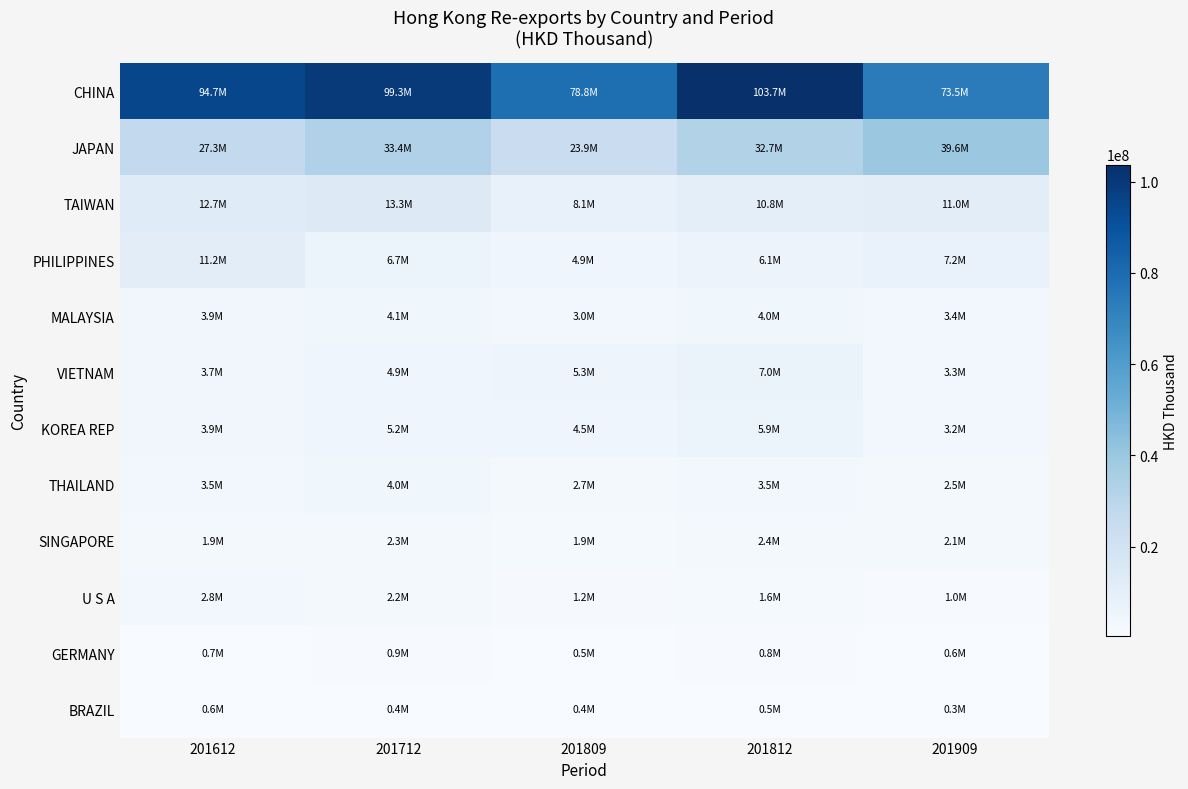

Which category has the lowest value across all series?

201909